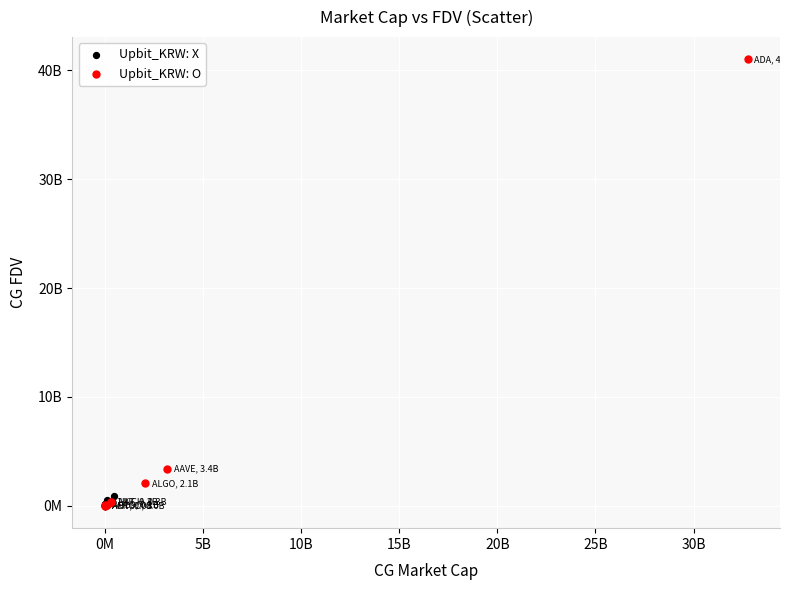

Which series reaches the maximum Y coordinate?

Upbit_KRW: O